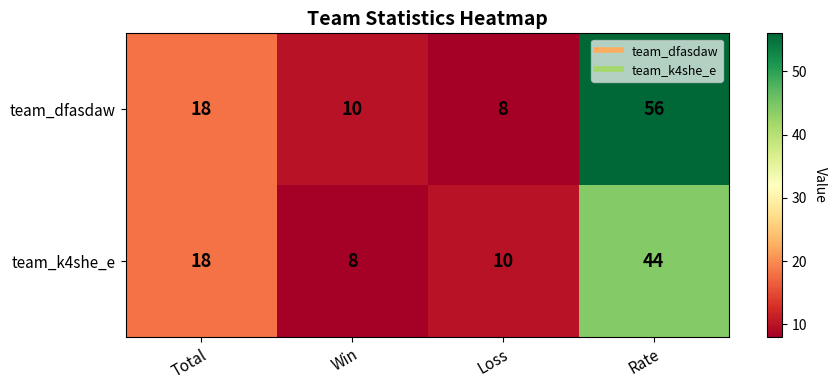

Is it true that team_dfasdaw equals 5 at Loss?

False